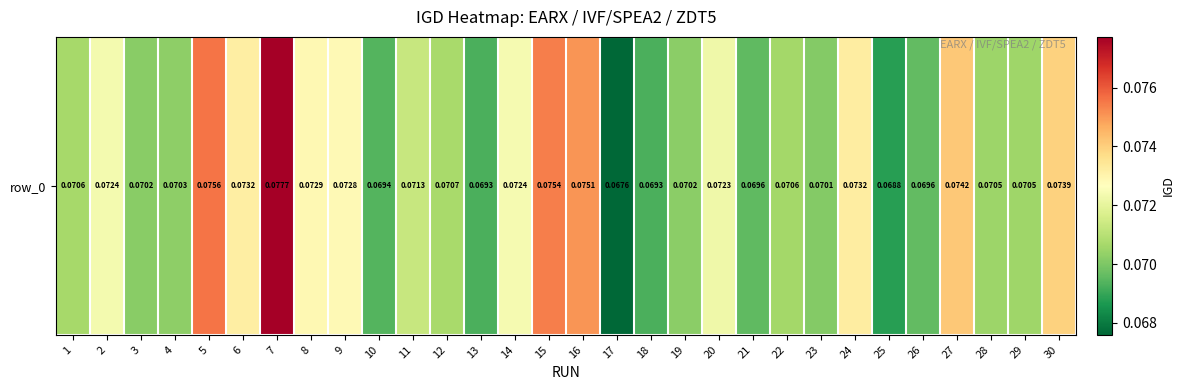

Between 20 and 30, which is larger?

30